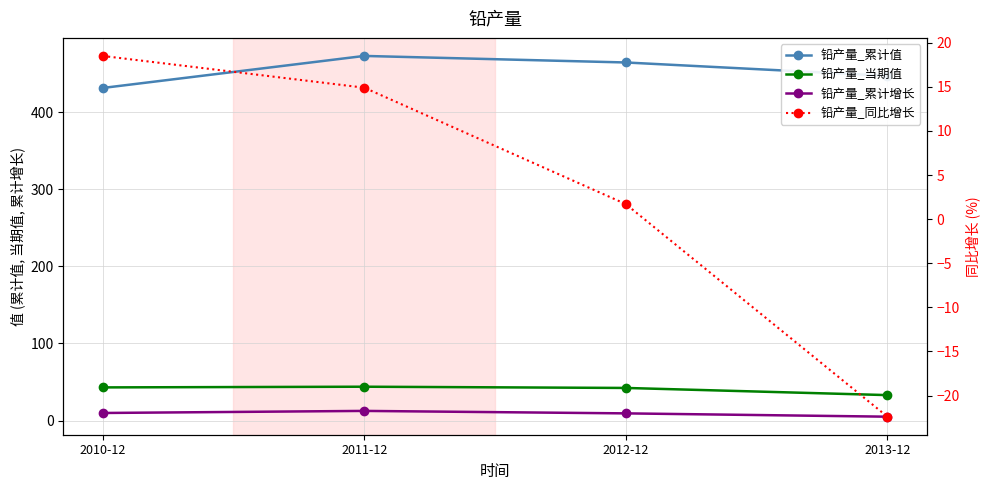

Is it true that 铅产量_累计值 equals 464.7 at 2012-12?

True